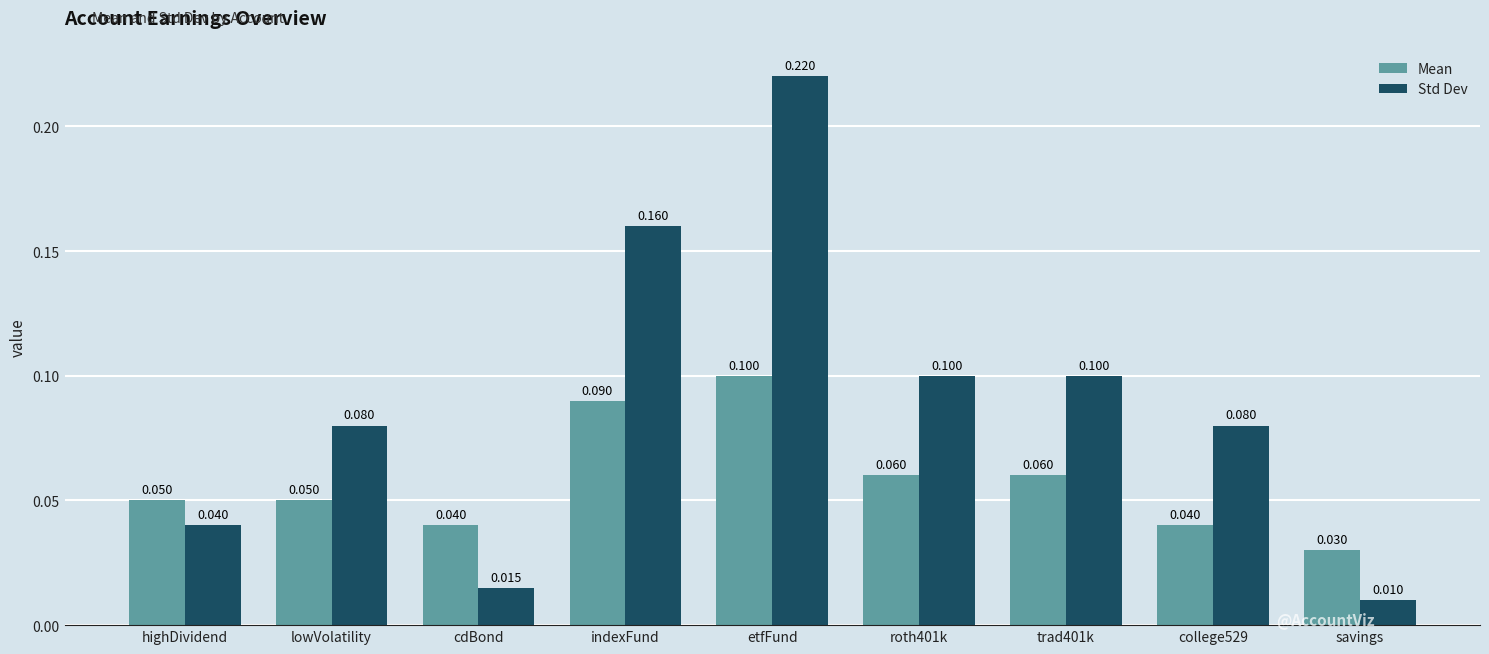

Rank the series at etfFund from lowest to highest value.

Mean, Std Dev